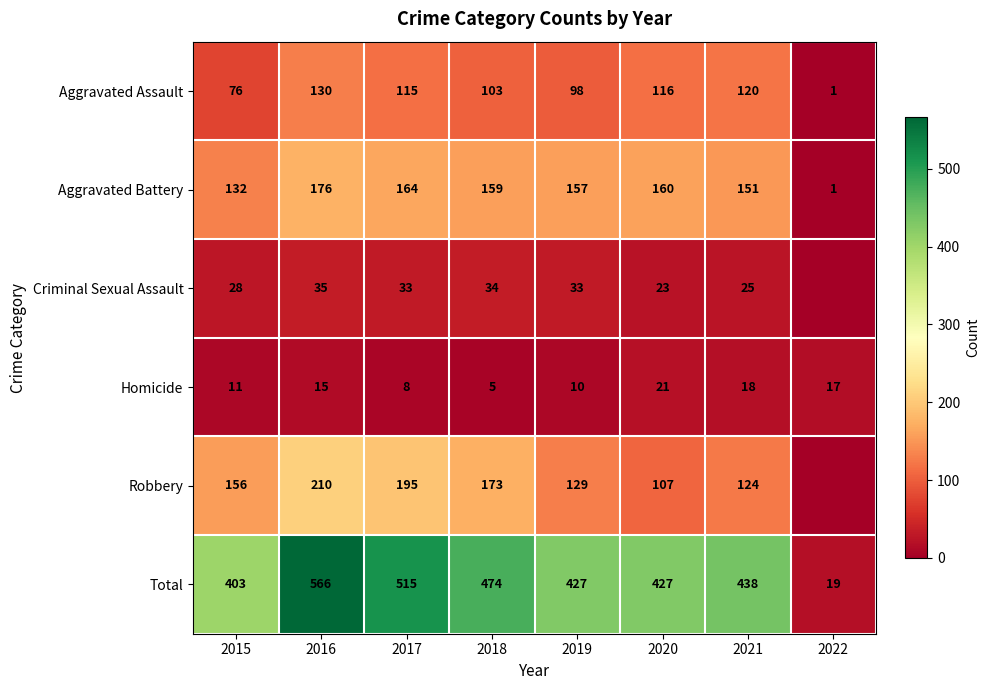

Which has a higher value, 2019 or 2020?

2020